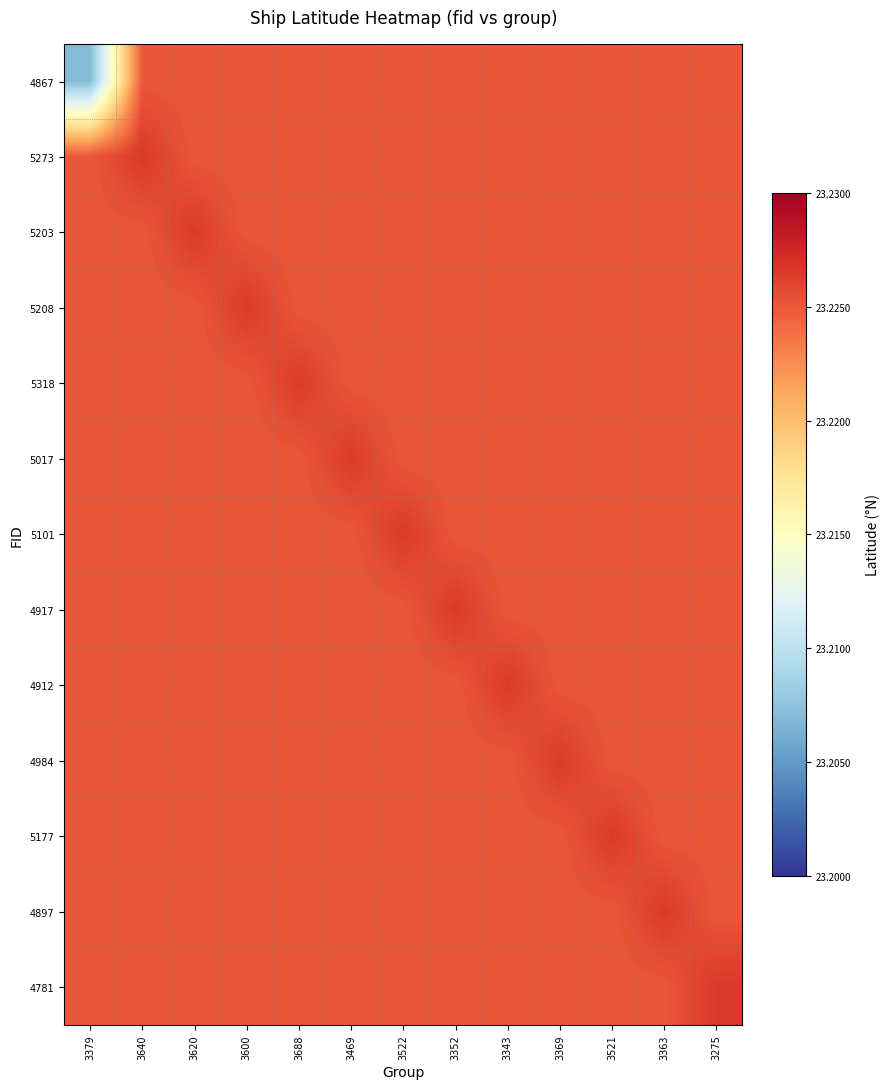

List the series in order of their peak value, lowest first.

4867, 4984, 5318, 5017, 4912, 5208, 4917, 5177, 5203, 5101, 4897, 5273, 4781